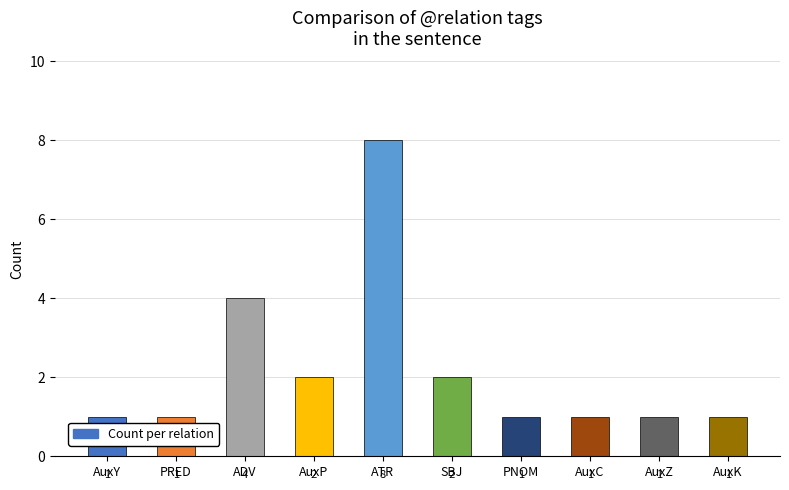

Reading right to left, list all the values displayed in this chart.

AuxK=1	AuxZ=1	AuxC=1	PNOM=1	SBJ=2	ATR=8	AuxP=2	ADV=4	PRED=1	AuxY=1